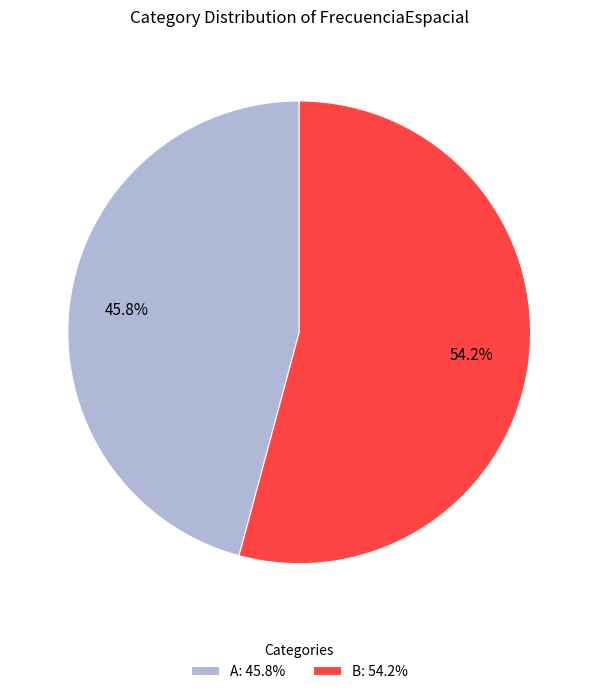

Rank the categories by value from lowest to highest.

A: 45.8%, B: 54.2%